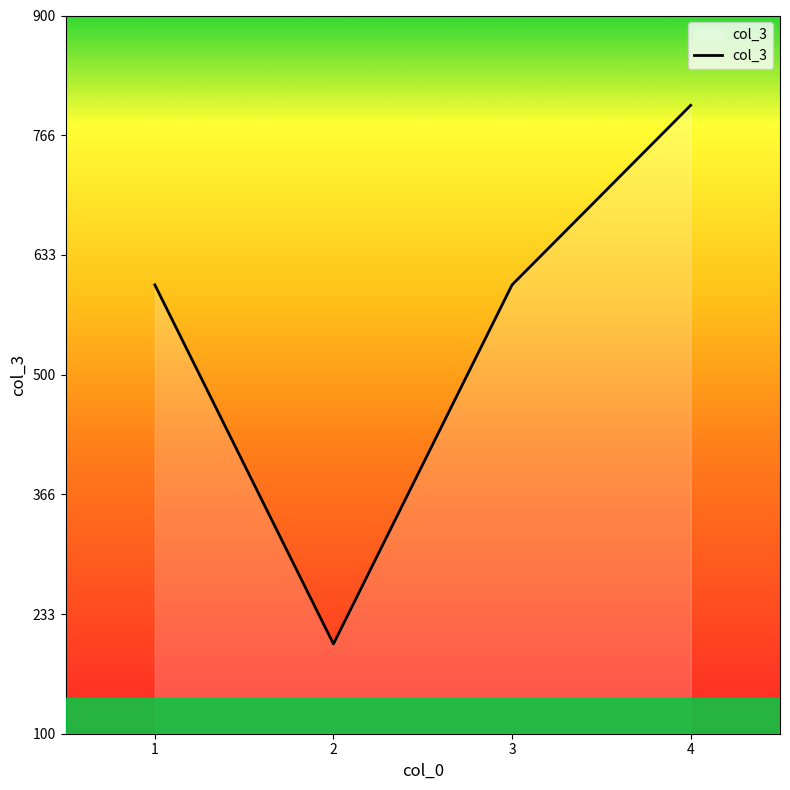

Reading left to right, list all the values displayed in this chart.

1=600	2=200	3=600	4=800